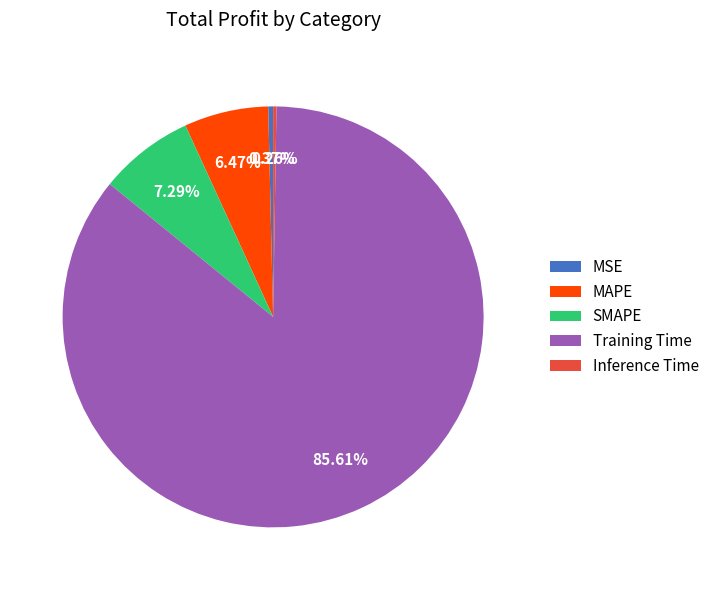

What is the total percentage of SMAPE and MAPE?

13.8%